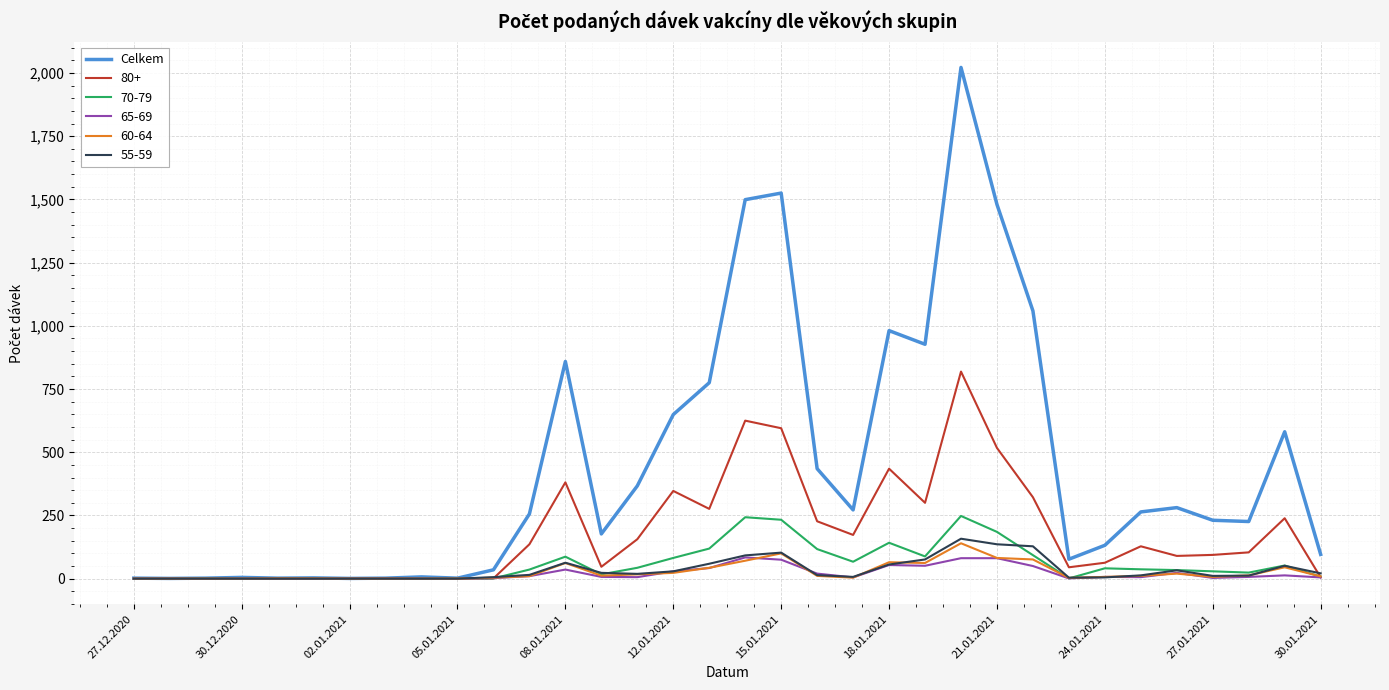

Which series has the largest range (max minus min)?

Celkem